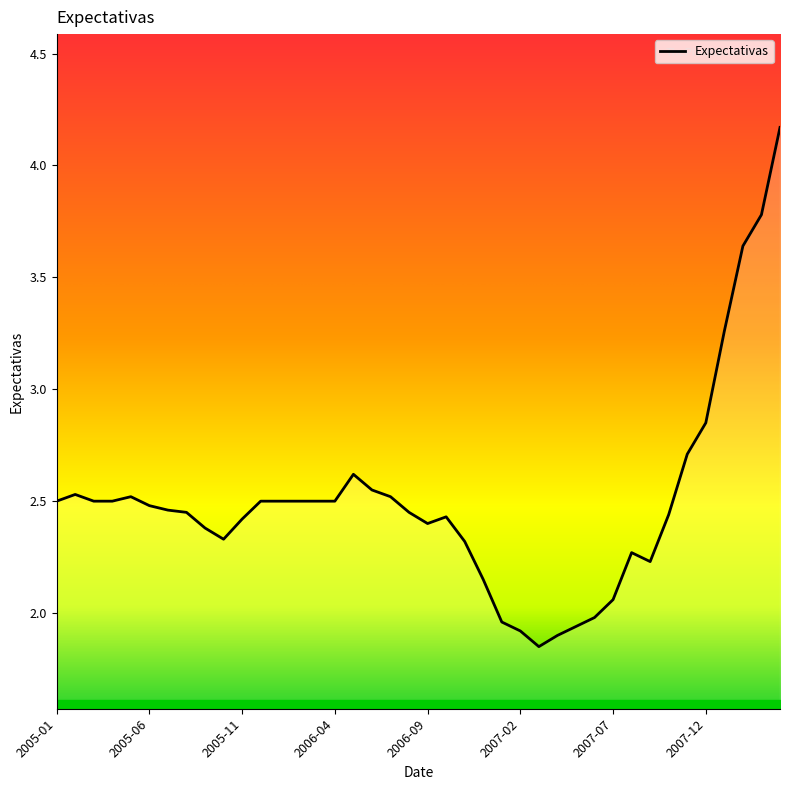

What is the greatest value displayed?

4.2